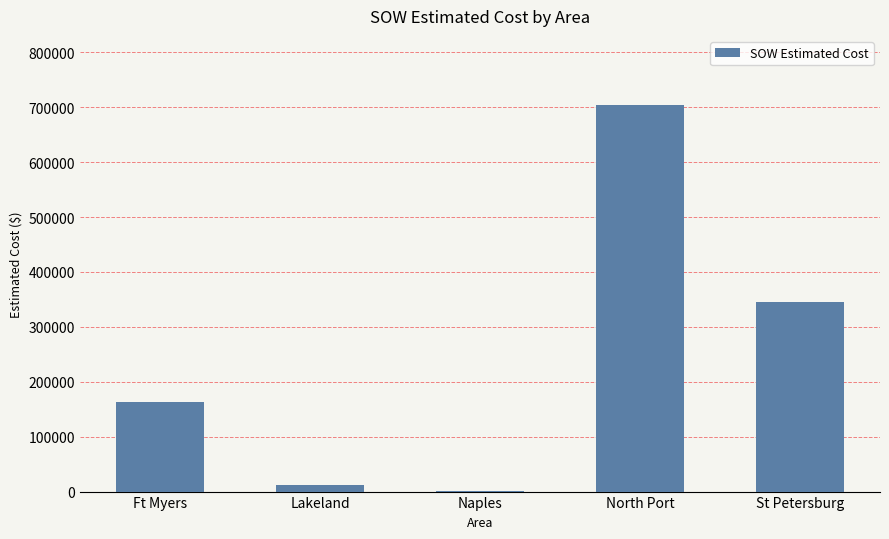

True or false: the data shows 92248.2 at Ft Myers.

False